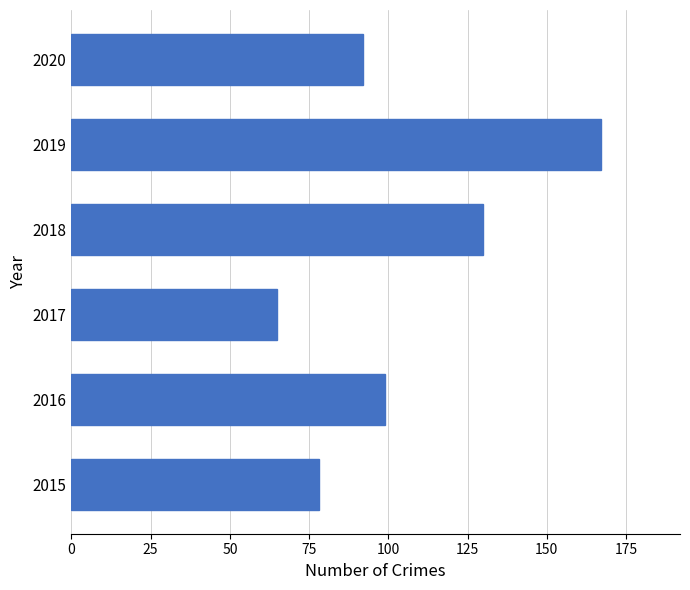

What is the greatest value displayed?

167